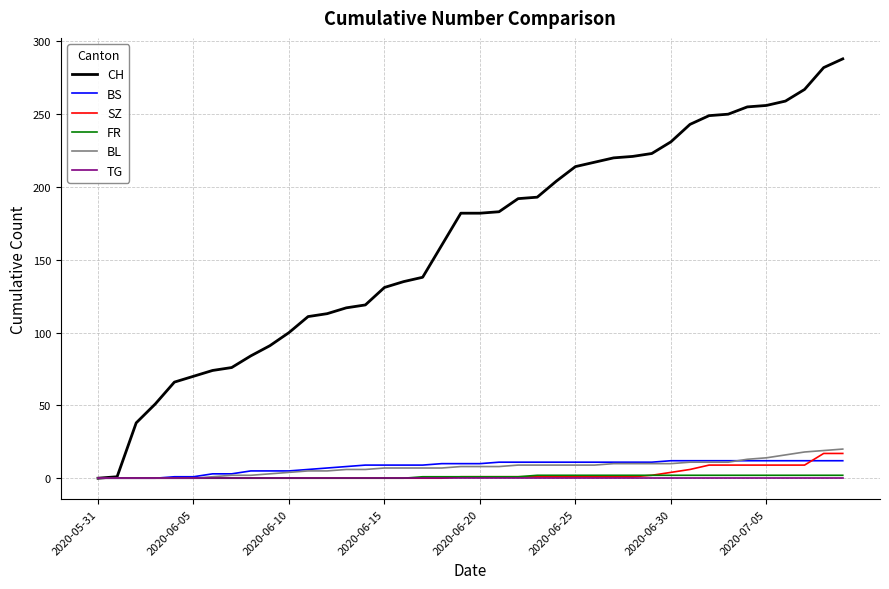

Which series has the largest range (max minus min)?

CH